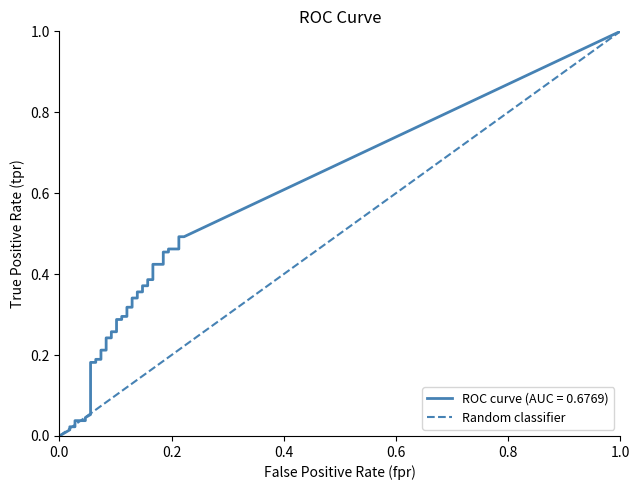

What is the greatest value displayed?

1